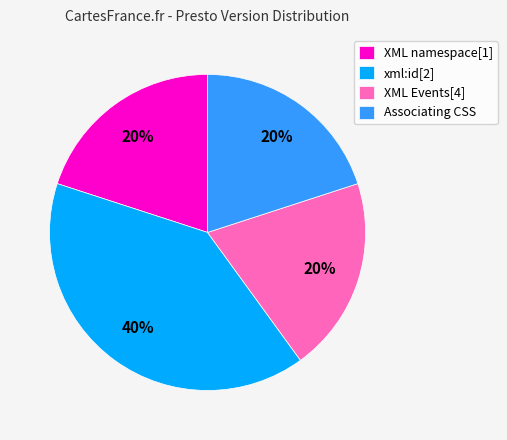

What is the largest slice in the pie chart?

xml:id[2]